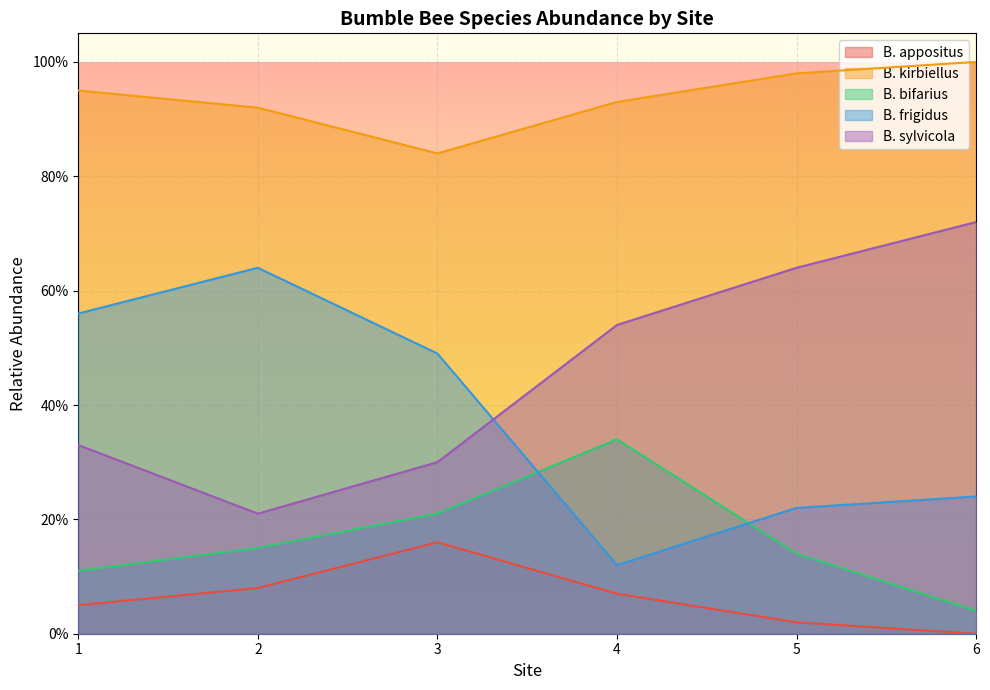

What is the difference between the B. bifarius values at 3 and 2?

0.1